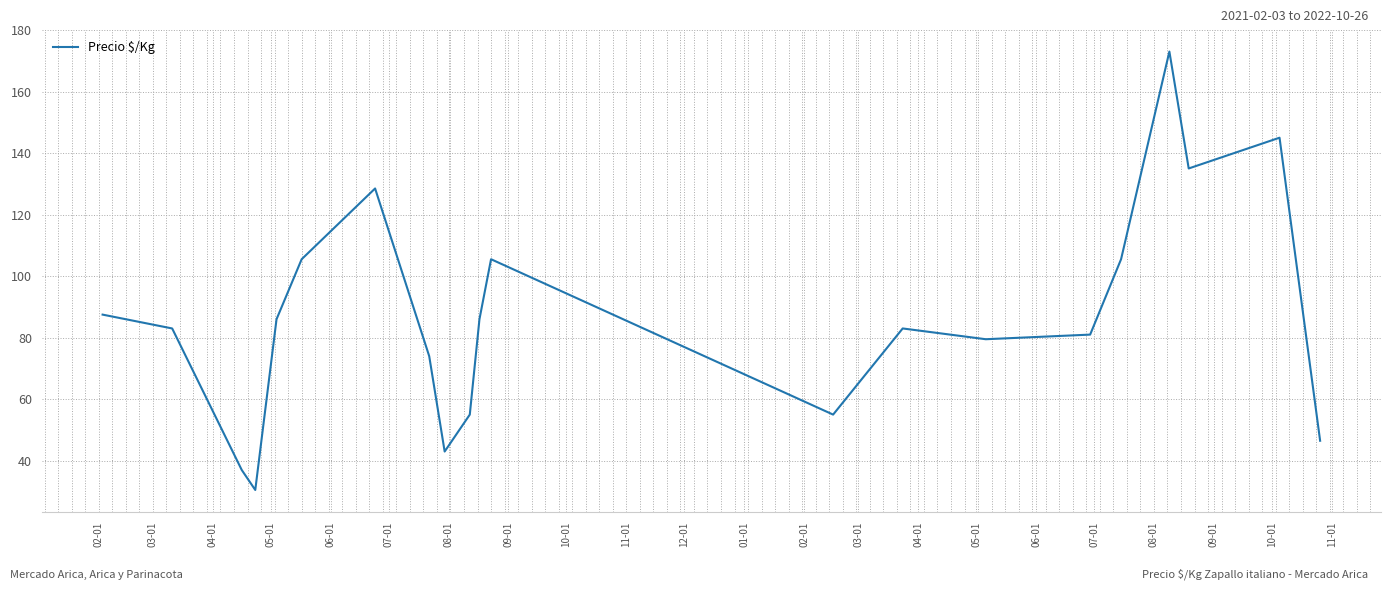

What is the difference between the maximum and minimum values?

142.5